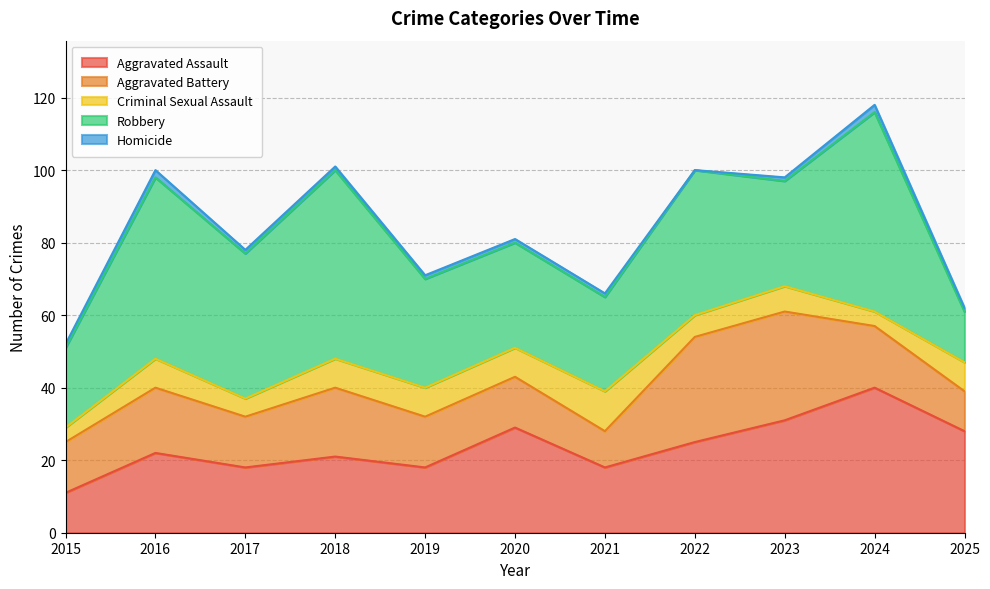

What are all the series names shown in the legend?

Aggravated Assault, Aggravated Battery, Criminal Sexual Assault, Robbery, Homicide